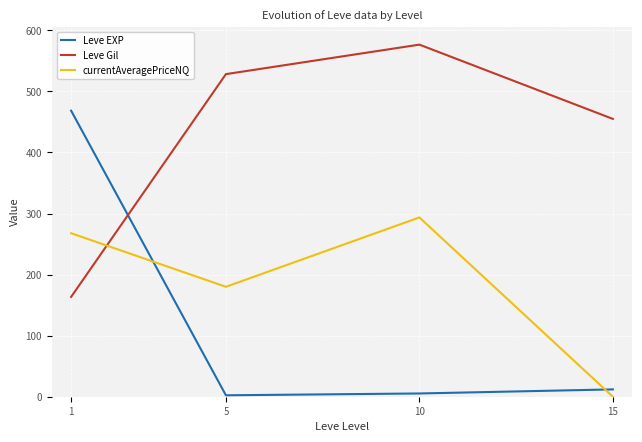

Is it true that currentAveragePriceNQ equals 293.6 at 10?

True